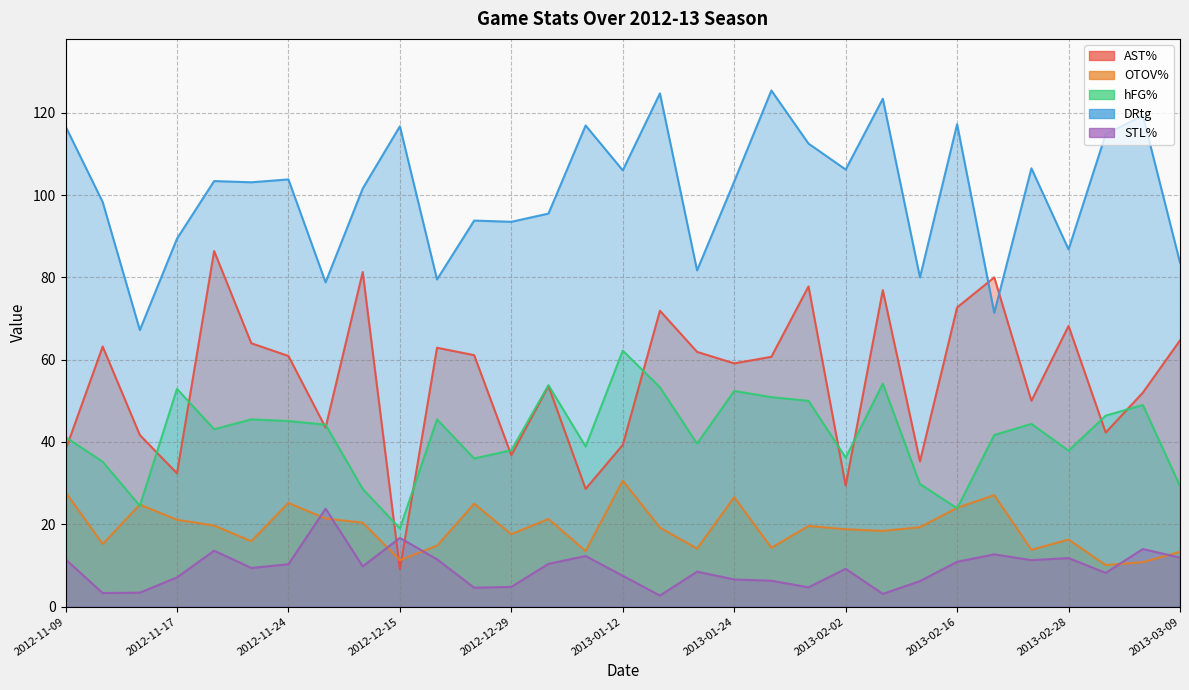

True or false: STL% and AST% cross at least once.

True